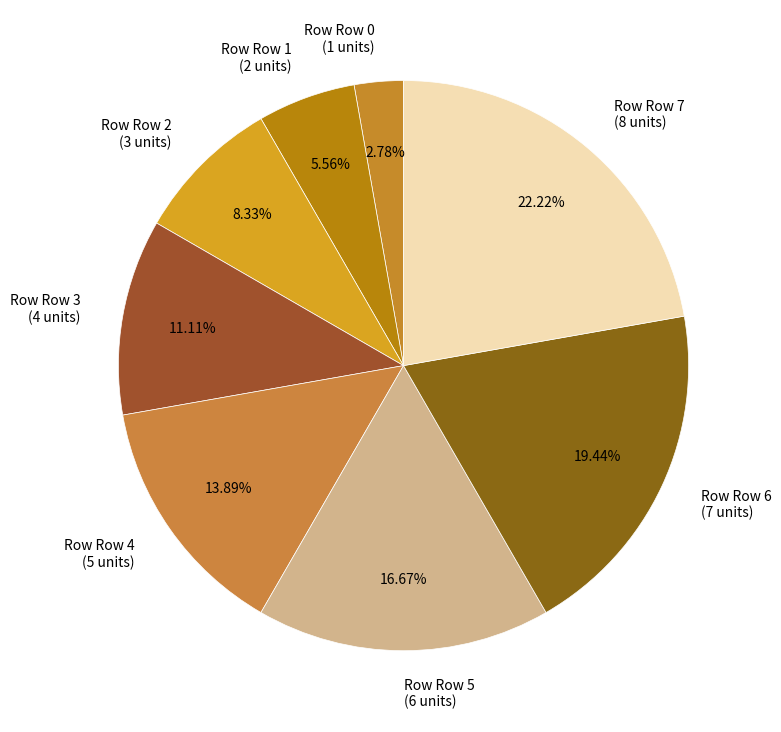

Rank the categories by value from lowest to highest.

Row Row 0 (1 units), Row Row 1 (2 units), Row Row 2 (3 units), Row Row 3 (4 units), Row Row 4 (5 units), Row Row 5 (6 units), Row Row 6 (7 units), Row Row 7 (8 units)